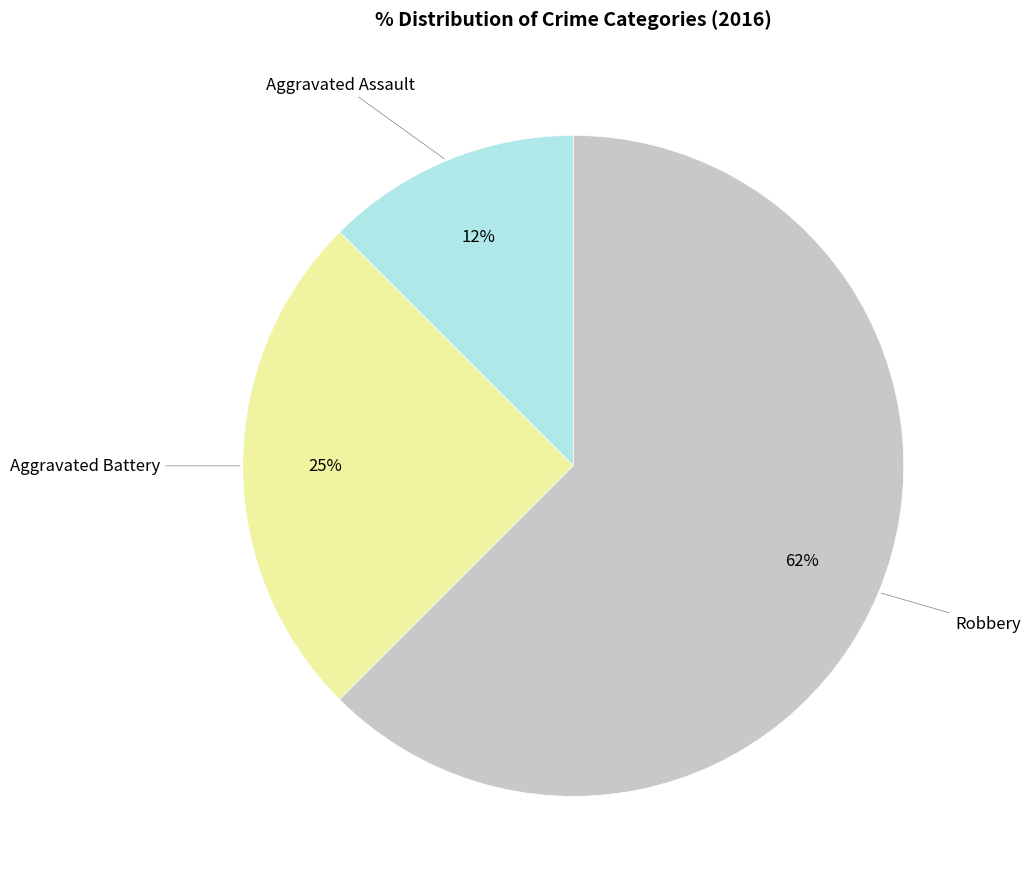

Does any single category account for the majority?

Yes